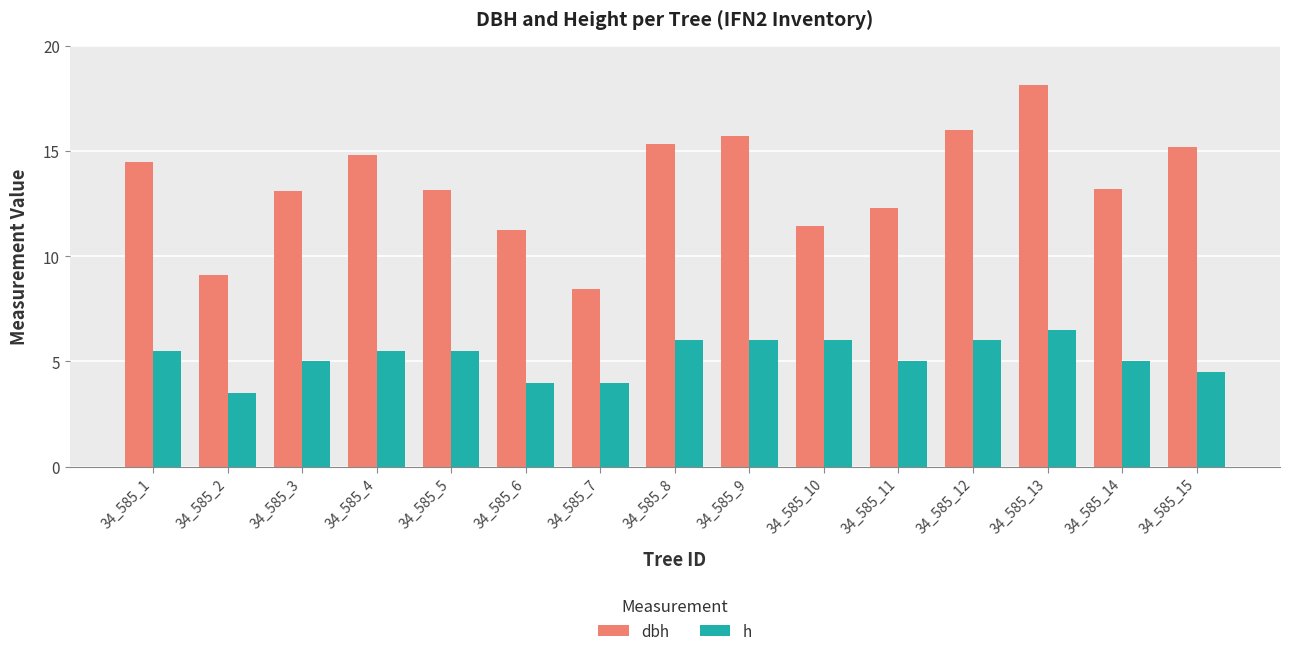

How many bars are there in total?

30